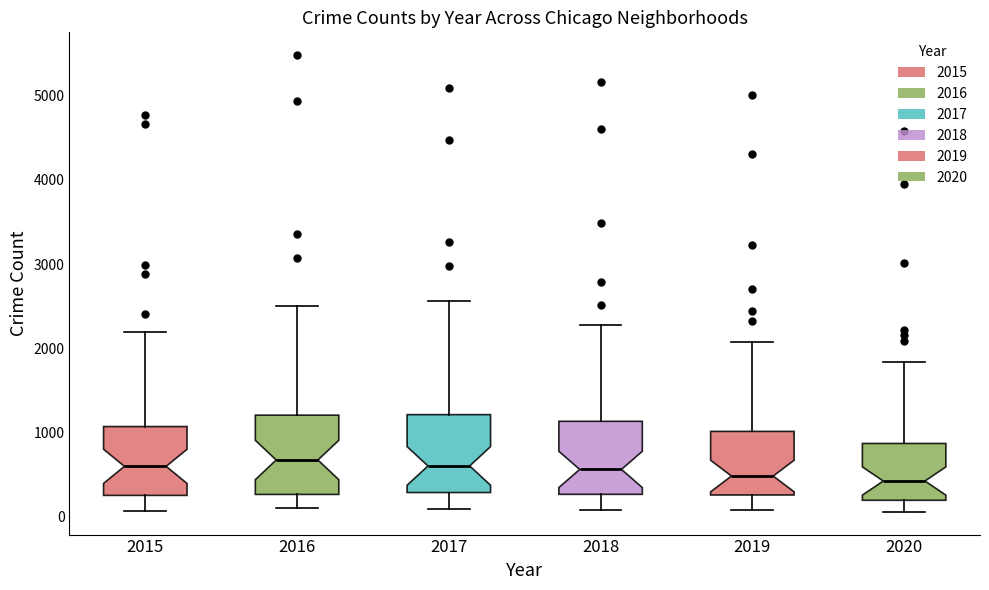

Reading left to right, read every box against the y-axis: the position of its median line, the range the box covers, and the ends of its whiskers. The values are not printed on the chart, so give them approximately, as read against the axis.

2015: median 600, box 300 to 1100, whiskers 100 to 2200
2016: median 700, box 300 to 1200, whiskers 100 to 2500
2017: median 600, box 300 to 1200, whiskers 100 to 2600
2018: median 600, box 300 to 1100, whiskers 100 to 2300
2019: median 500, box 300 to 1000, whiskers 100 to 2100
2020: median 400, box 200 to 900, whiskers 100 to 1800